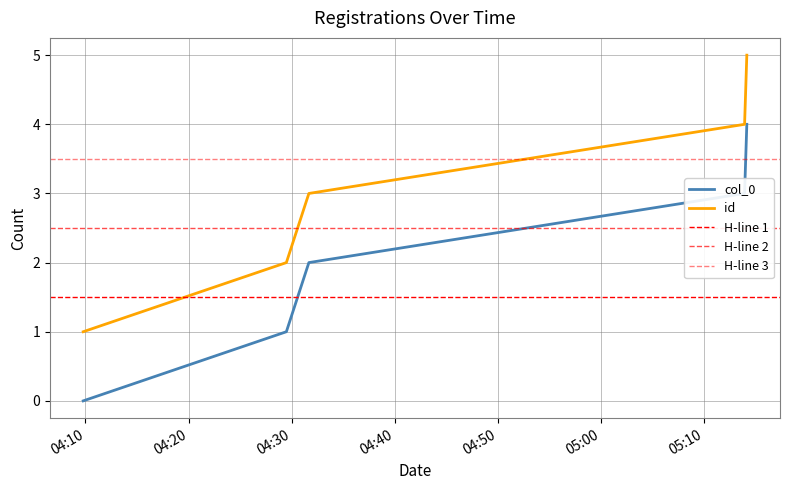

Count the col_0 values in the range 1 to 3.

3